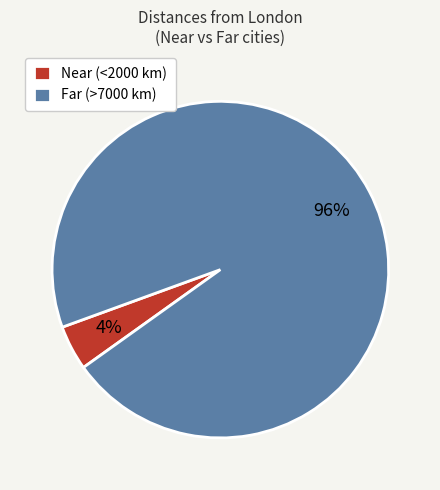

How many segments does this pie chart have?

2